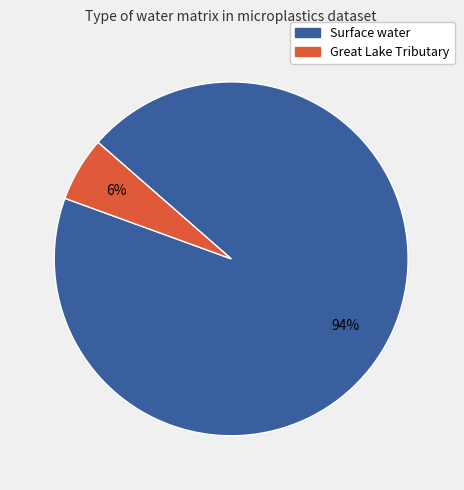

To the nearest percent, what is the combined percentage of Great Lake Tributary and Surface water?

100%